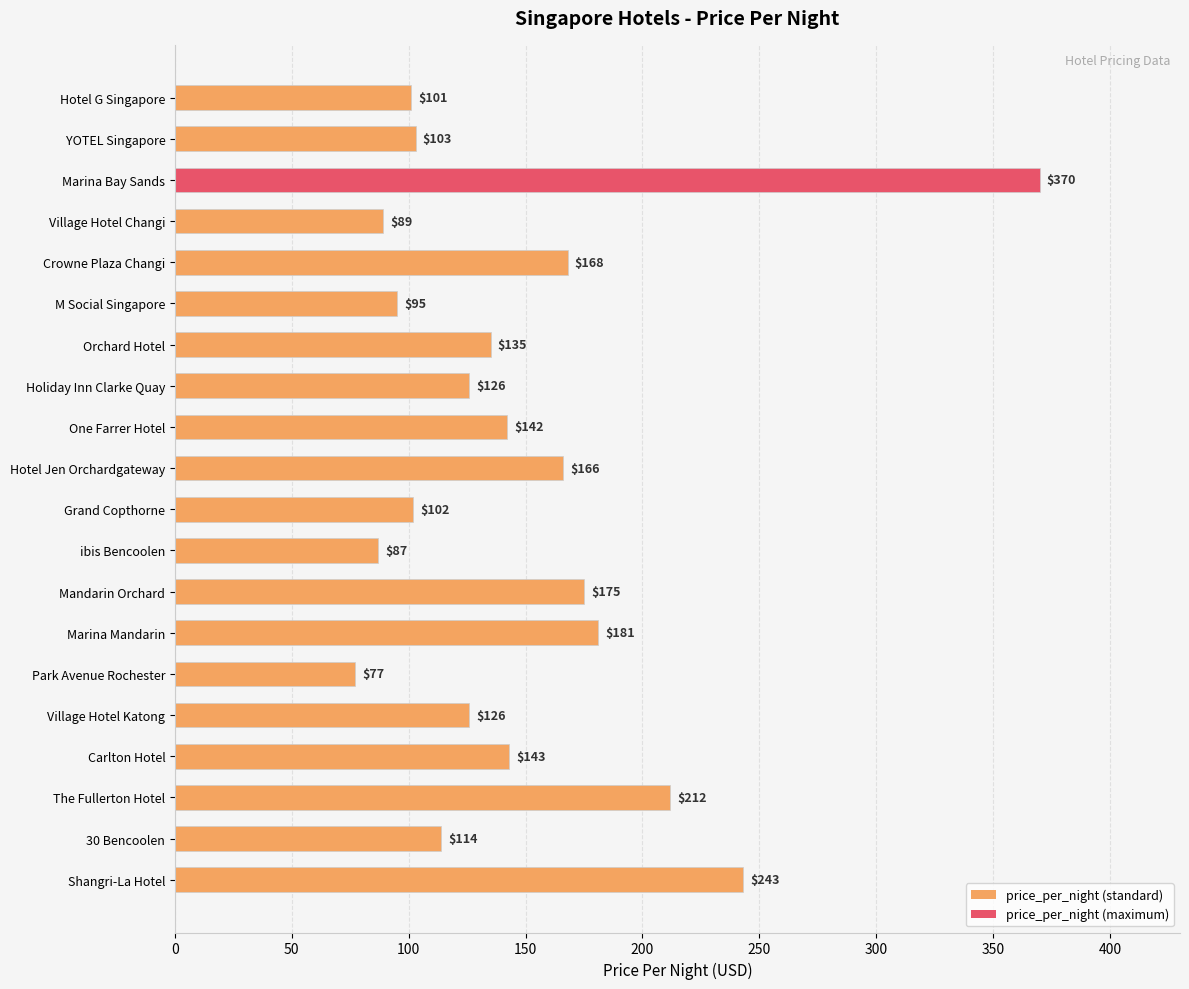

What is the difference between the second highest and minimum values?

166